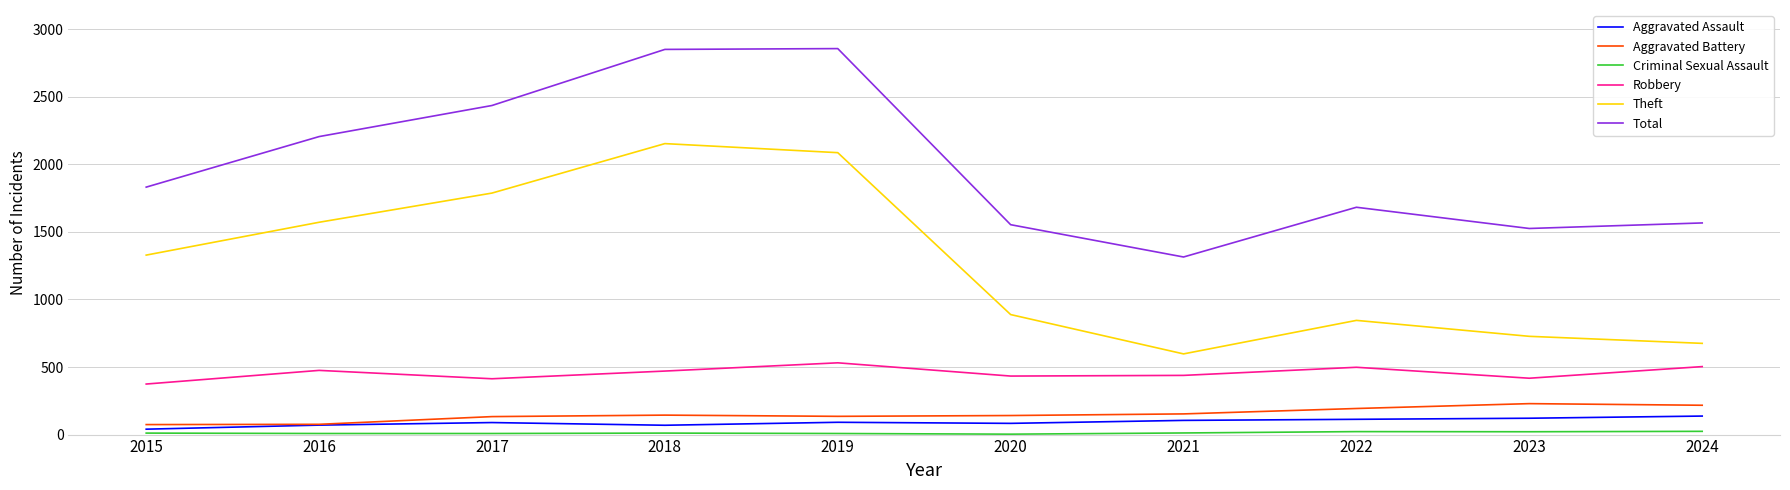

At which label does Total reach its minimum?

2021